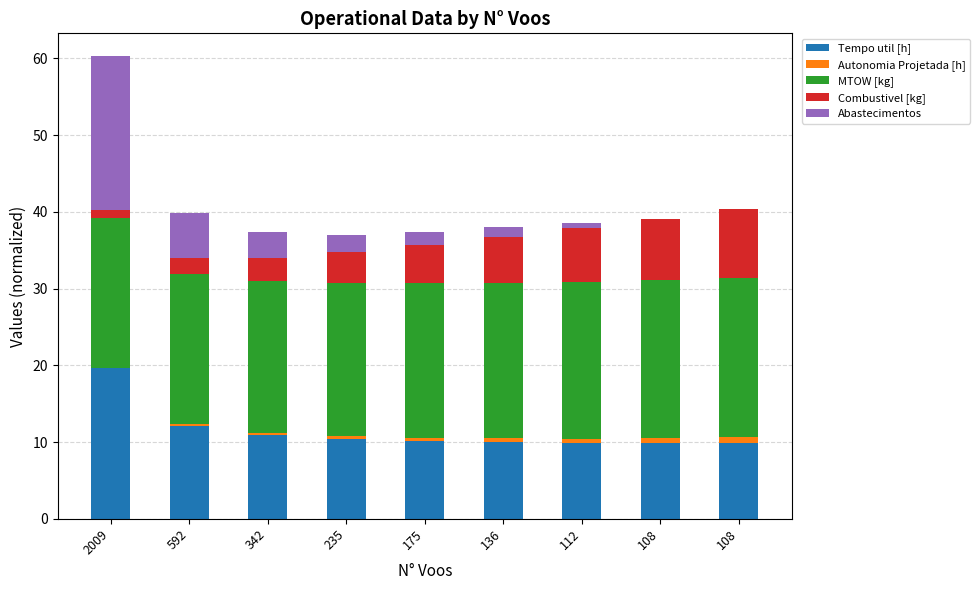

How many series are shown in this chart?

5